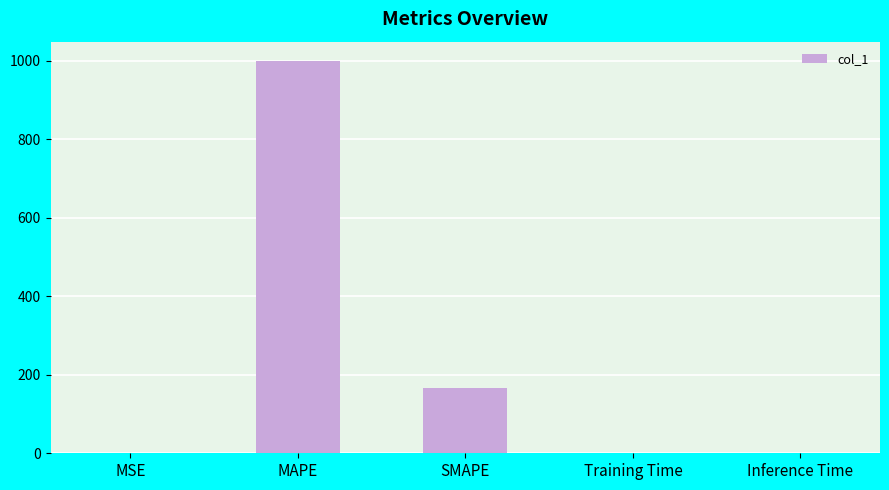

Between MSE and SMAPE, which is larger?

SMAPE